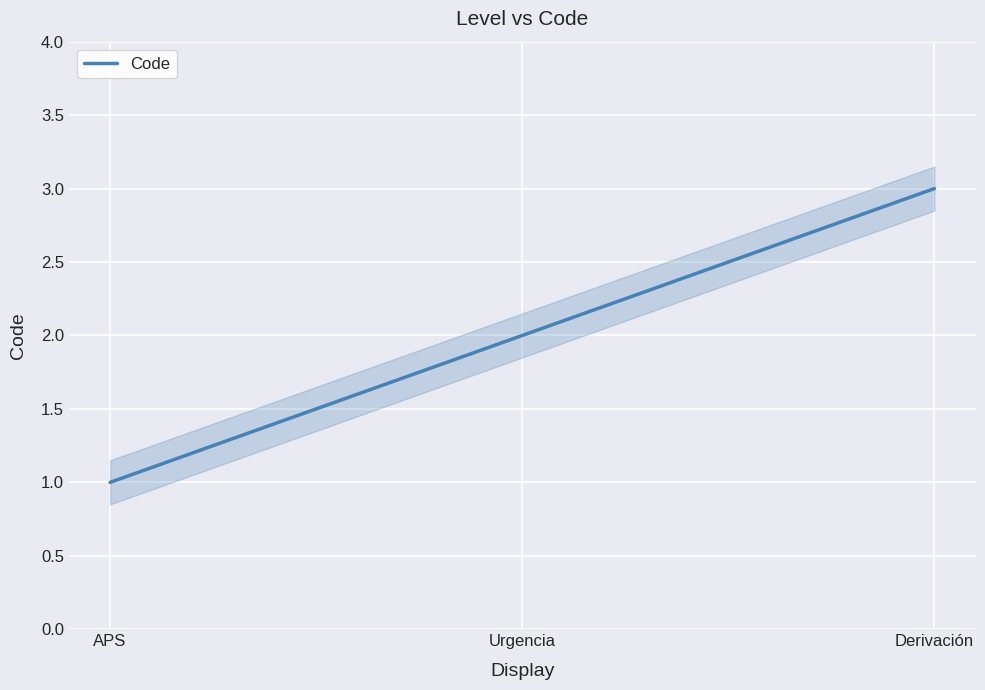

At which label is the value closest to 2?

Urgencia